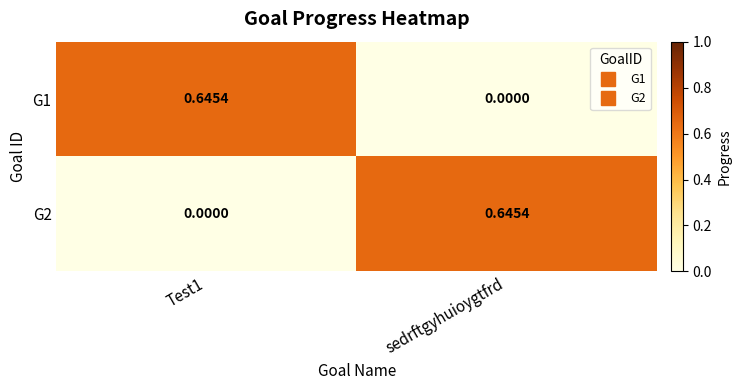

Which category has the highest value in the G2 series?

sedrftgyhuioygtfrd